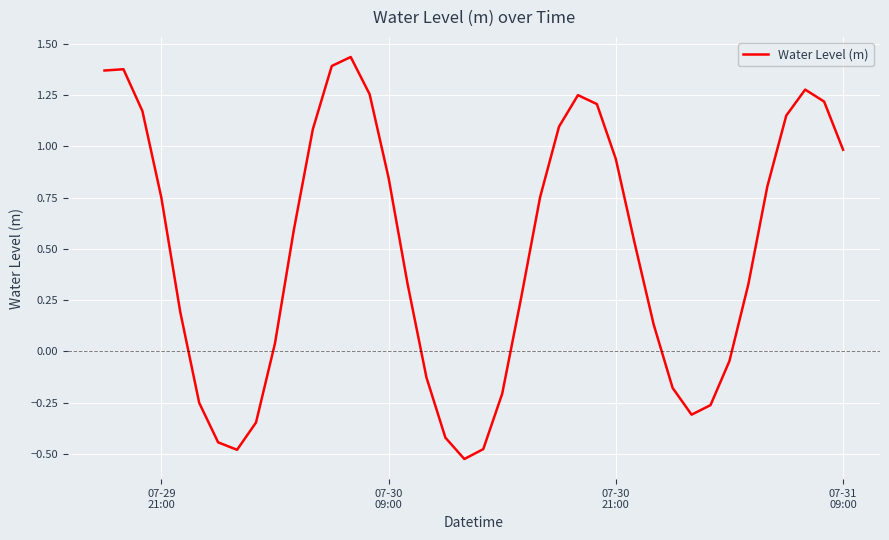

What is the difference between the maximum and minimum values?

2.0